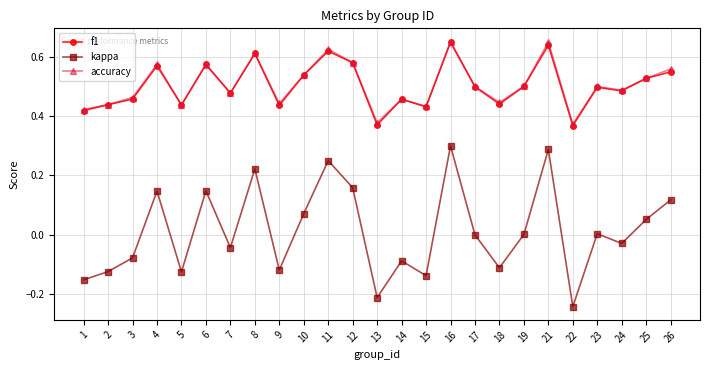

At which label does kappa reach its minimum?

22